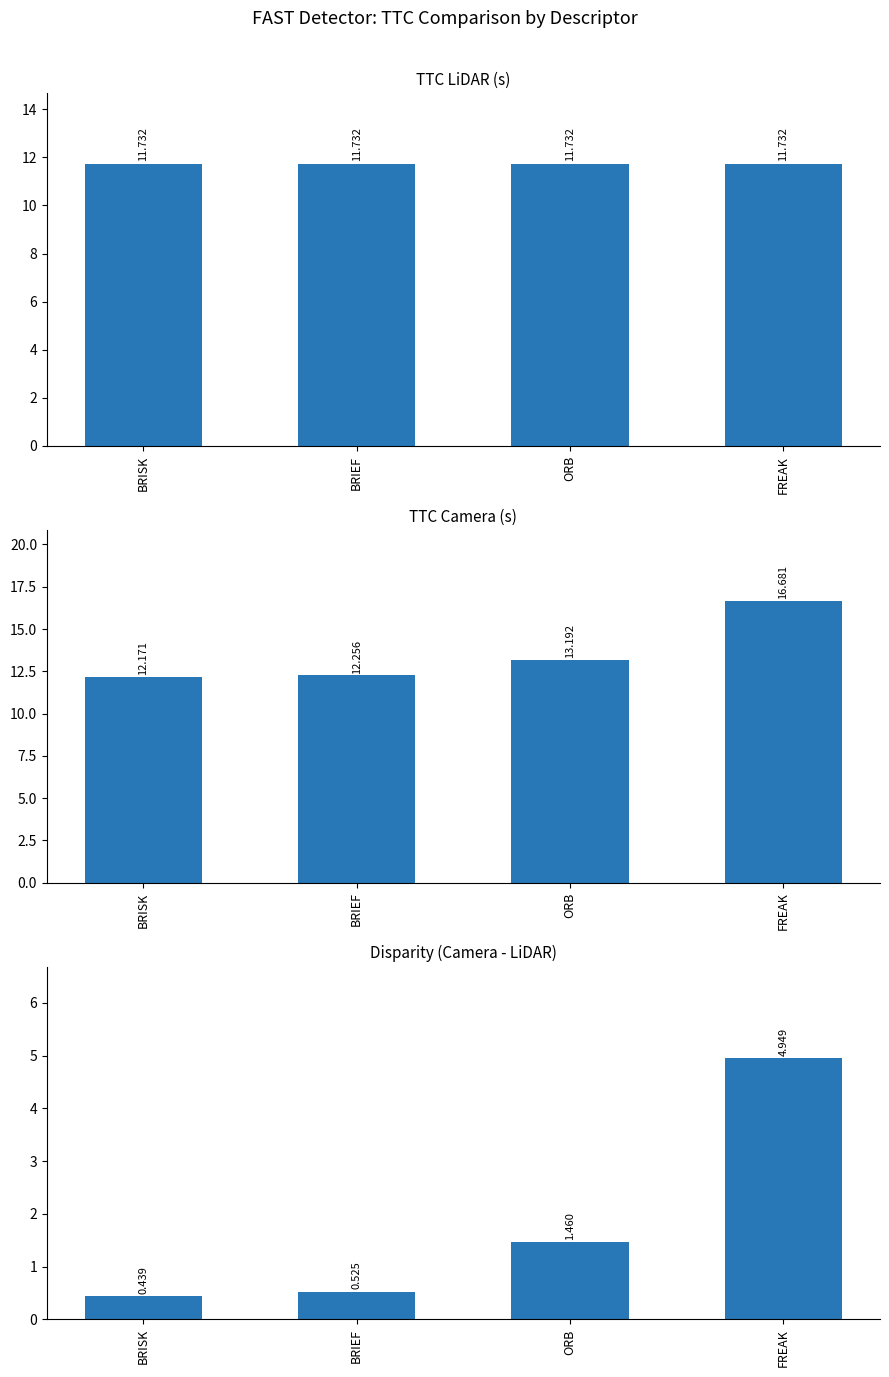

Rank the categories by TTC_Camera value from lowest to highest.

BRISK, BRIEF, ORB, FREAK